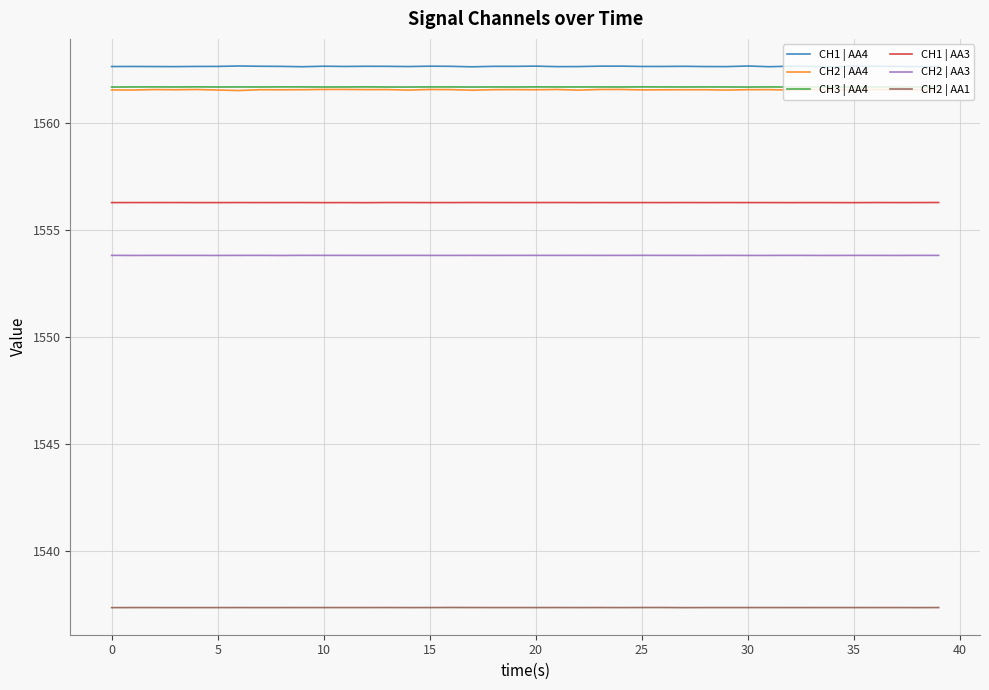

True or false: CH3 | AA4 and CH1 | AA4 intersect in this chart.

False